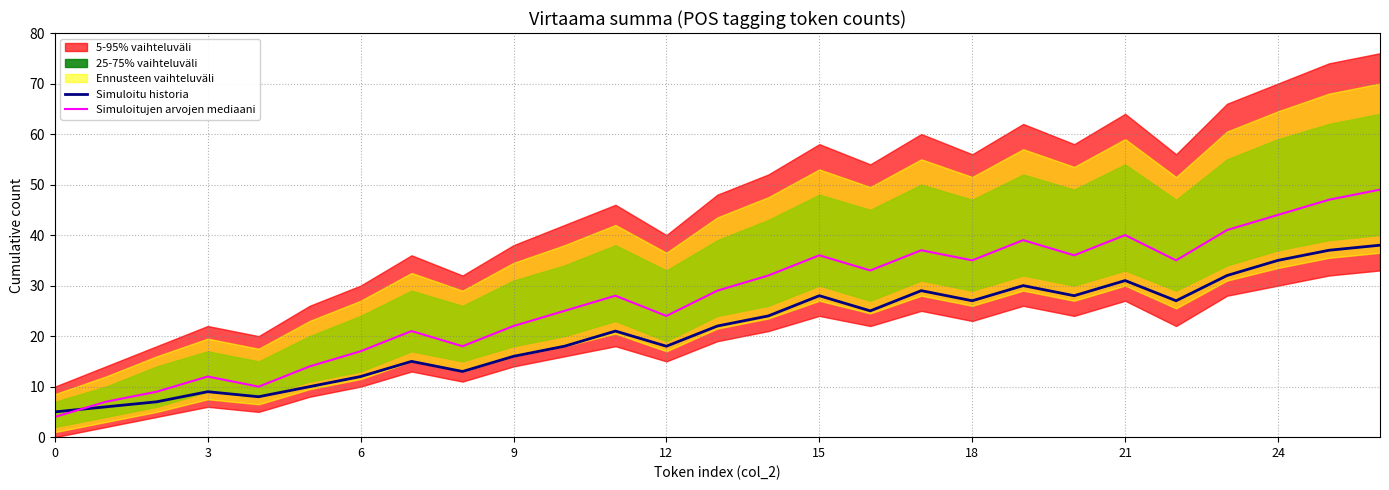

What is the label of the 11th point from the right?

16